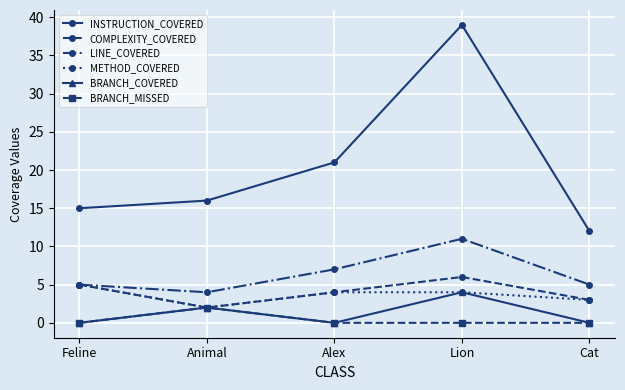

True or false: INSTRUCTION_COVERED has a value of 21 at Alex.

True